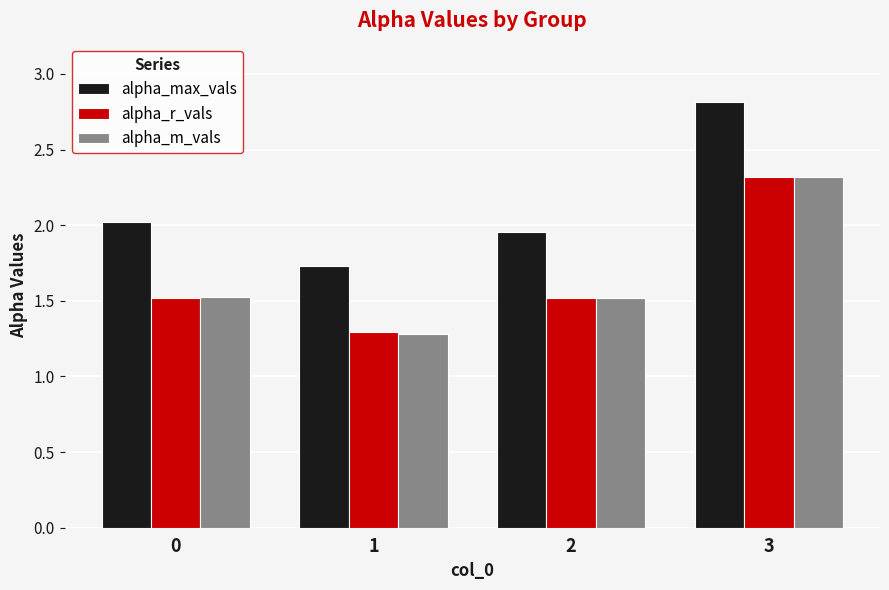

Count the alpha_r_vals values in the range 1 to 2.

3